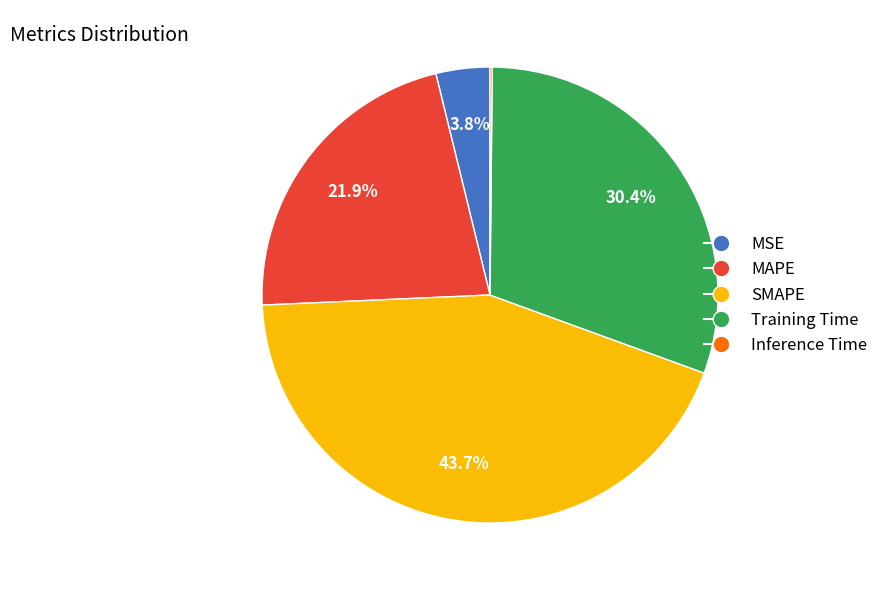

Does MSE account for over 50% of the chart?

No